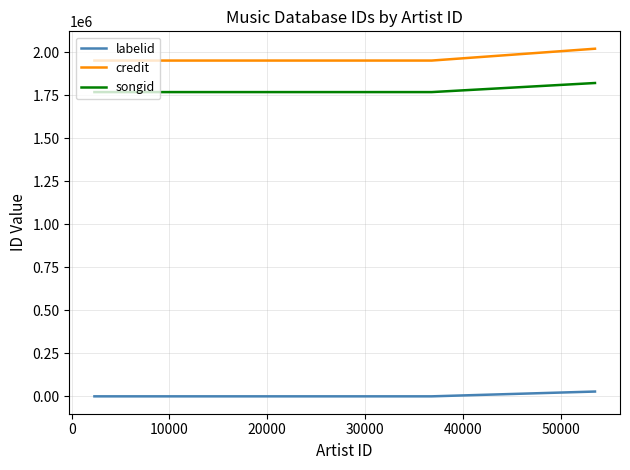

What is the difference between the maximum and minimum values in the songid series?

52778